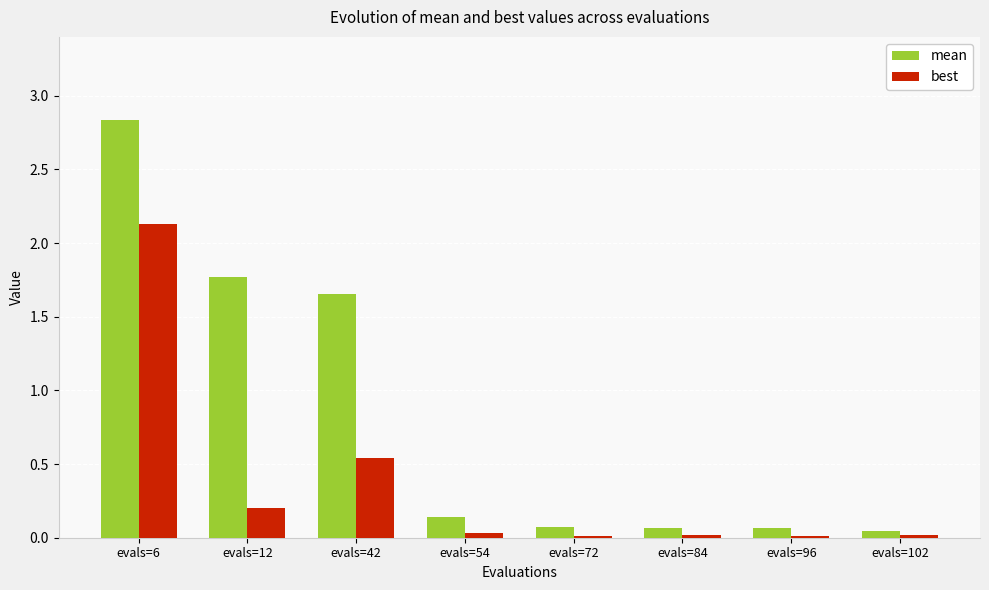

What is the total value across all series at evals=42?

2.2